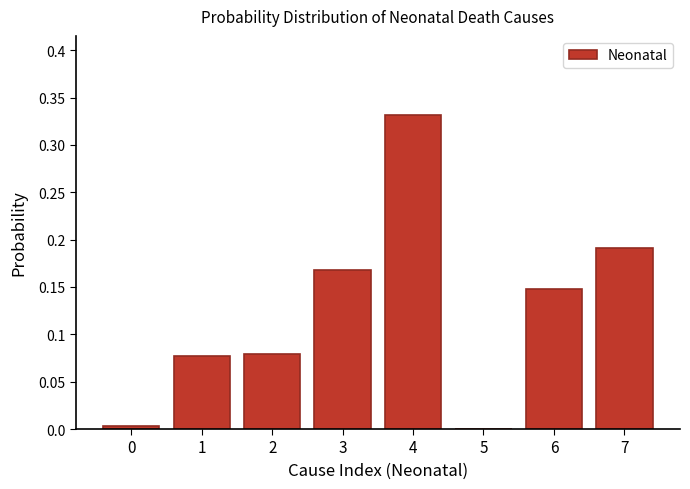

The chart shows a value of 0.0 at 5. True or false?

True